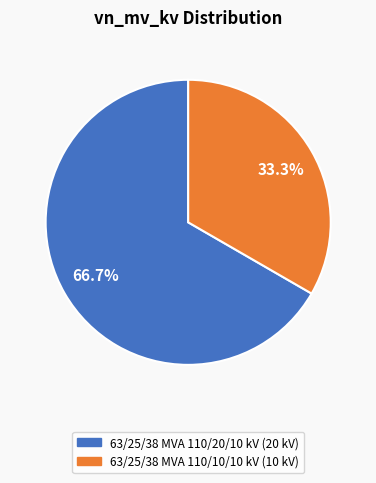

Which has a higher value, 63/25/38 MVA 110/20/10 kV or 63/25/38 MVA 110/10/10 kV?

63/25/38 MVA 110/20/10 kV